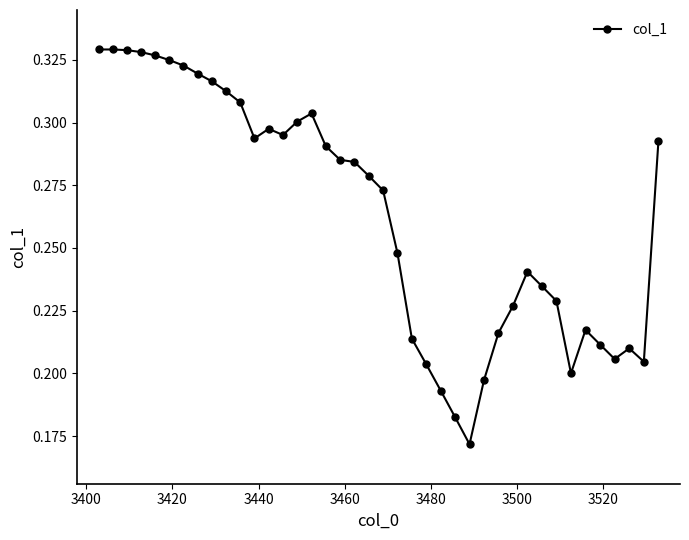

Count the values in the range 0 to 1.

40